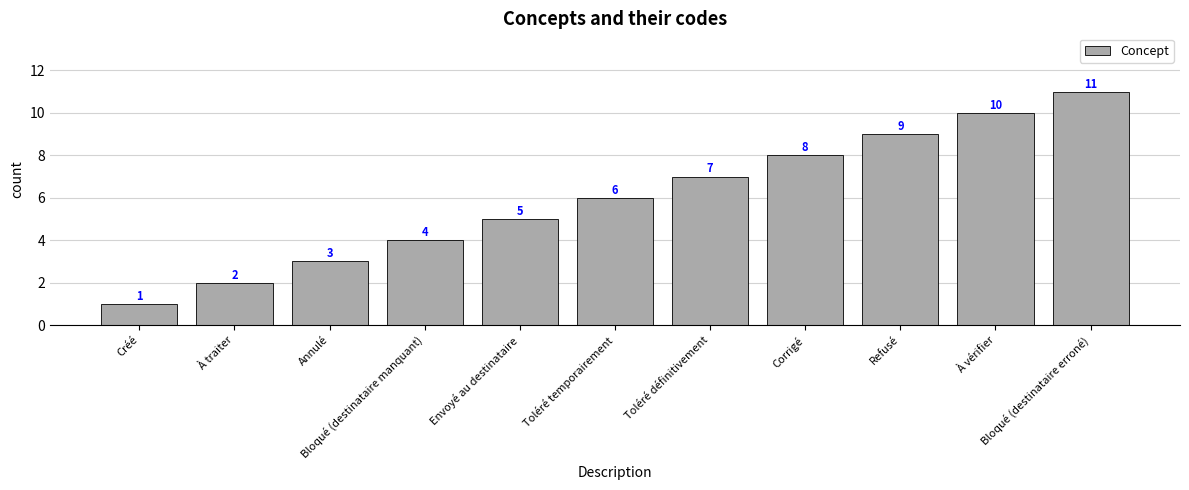

What is the difference between the maximum and minimum values?

10